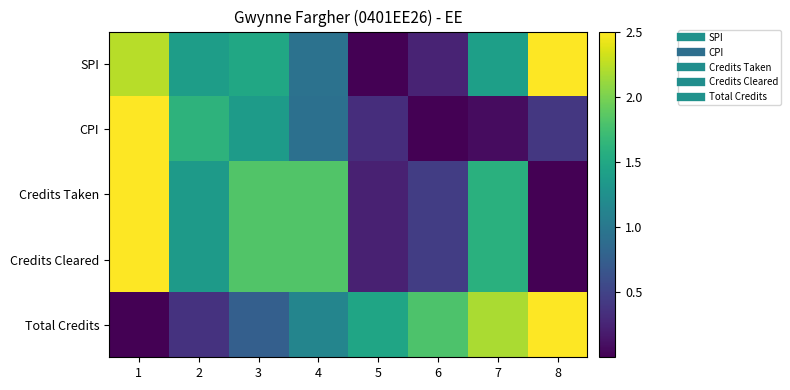

Reading right to left, transcribe all the data shown in this chart.

SPI: 8=2.5	7=1.4	6=0.3	5=0.0	4=0.9	3=1.5	2=1.4	1=2.2
CPI: 8=0.4	7=0.1	6=0.0	5=0.3	4=0.9	3=1.4	2=1.6	1=2.5
Credits Taken: 8=0.0	7=1.6	6=0.5	5=0.2	4=1.8	3=1.8	2=1.4	1=2.5
Credits Cleared: 8=0.0	7=1.6	6=0.5	5=0.2	4=1.8	3=1.8	2=1.4	1=2.5
Total Credits: 8=2.5	7=2.2	6=1.8	5=1.5	4=1.1	3=0.8	2=0.4	1=0.0